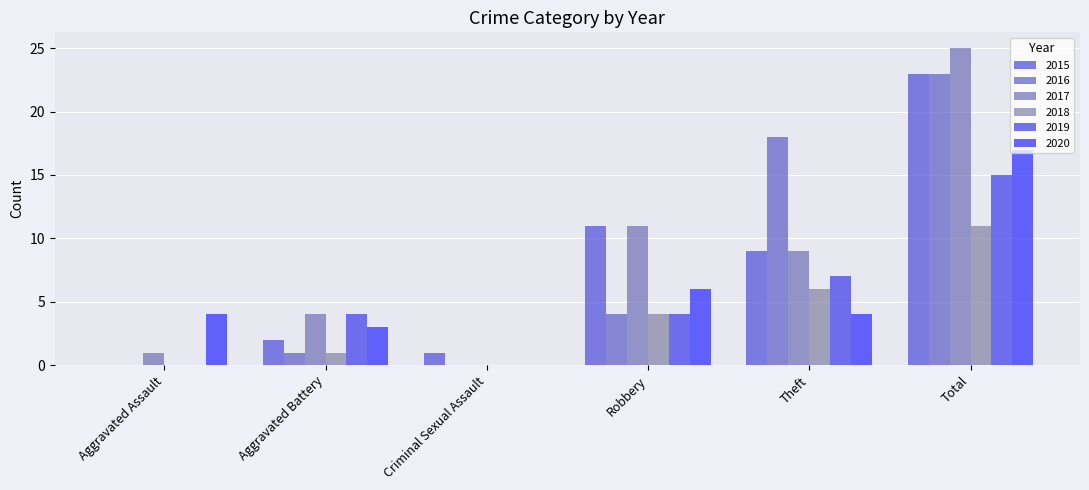

What is the greatest value displayed?

25